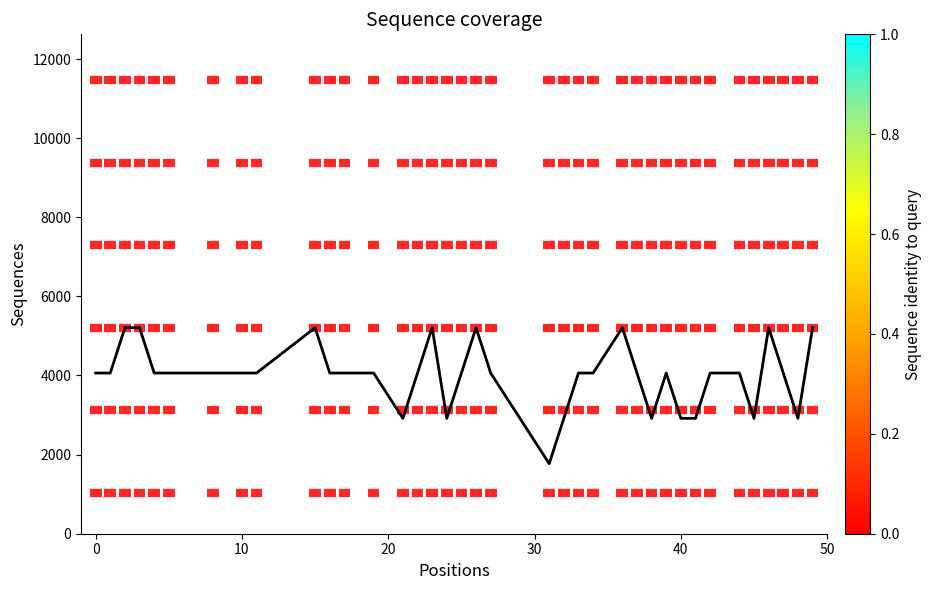

Reading left to right, transcribe all the data shown in this chart.

4062.5	4062.5	5208.3	5208.3	4062.5	4062.5	4062.5	4062.5	4062.5	5208.3	4062.5	4062.5	4062.5	2916.7	4062.5	5208.3	2916.7	4062.5	5208.3	4062.5	1770.8	2916.7	4062.5	4062.5	5208.3	4062.5	2916.7	4062.5	2916.7	2916.7	4062.5	4062.5	2916.7	5208.3	4062.5	2916.7	5208.3